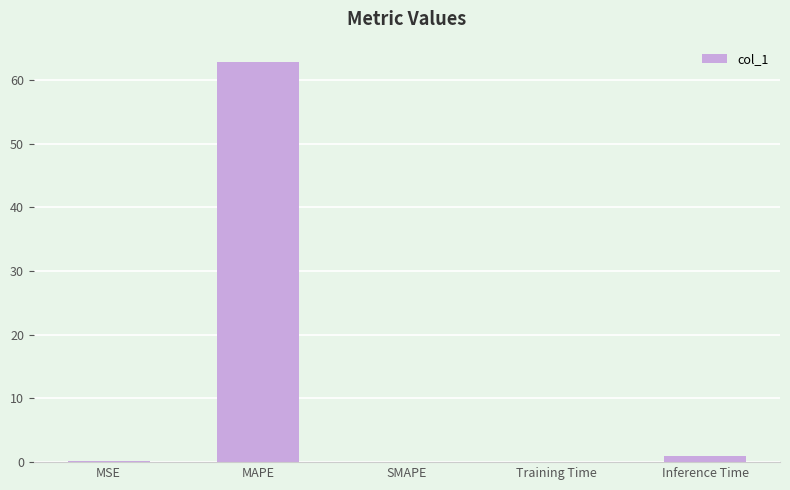

Is it true that the value at MAPE is 99.4?

False